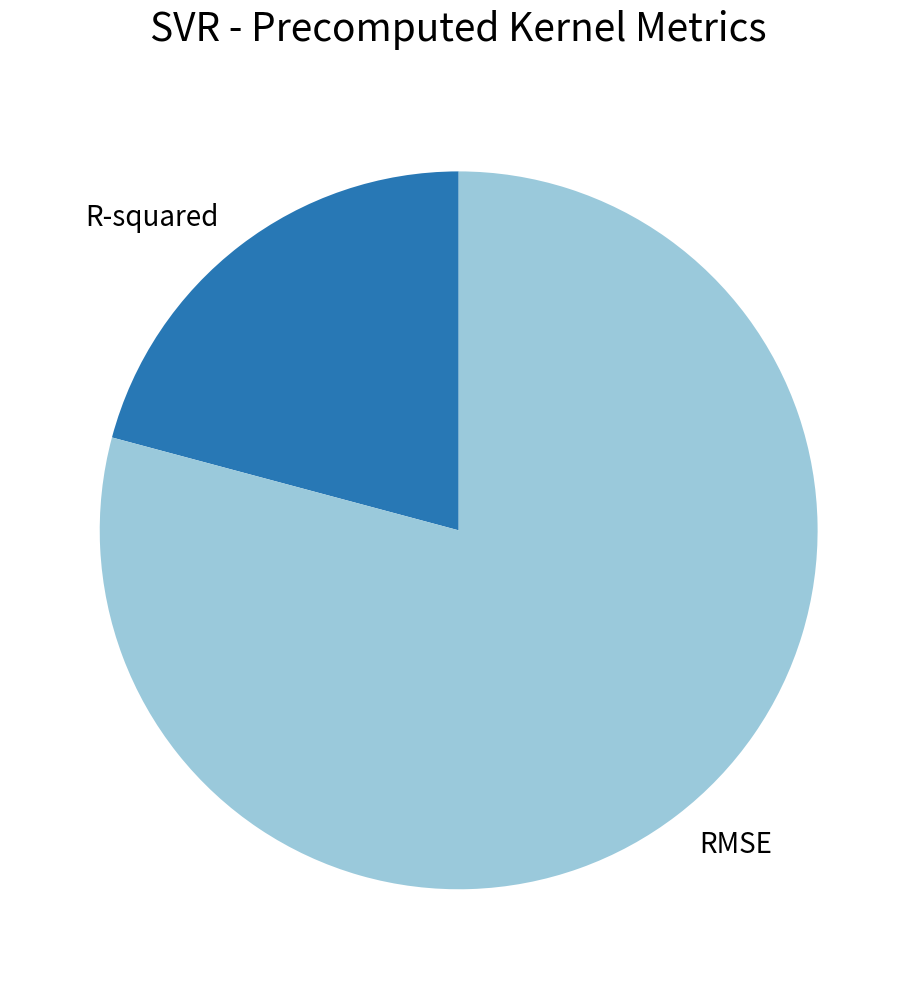

Does RMSE account for over 50% of the chart?

Yes